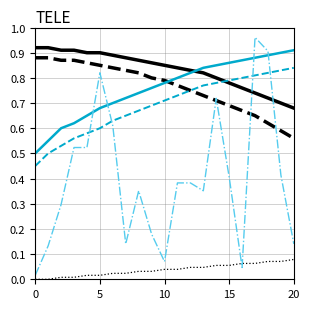

Does the chart display data point markers on the line(s)?

No